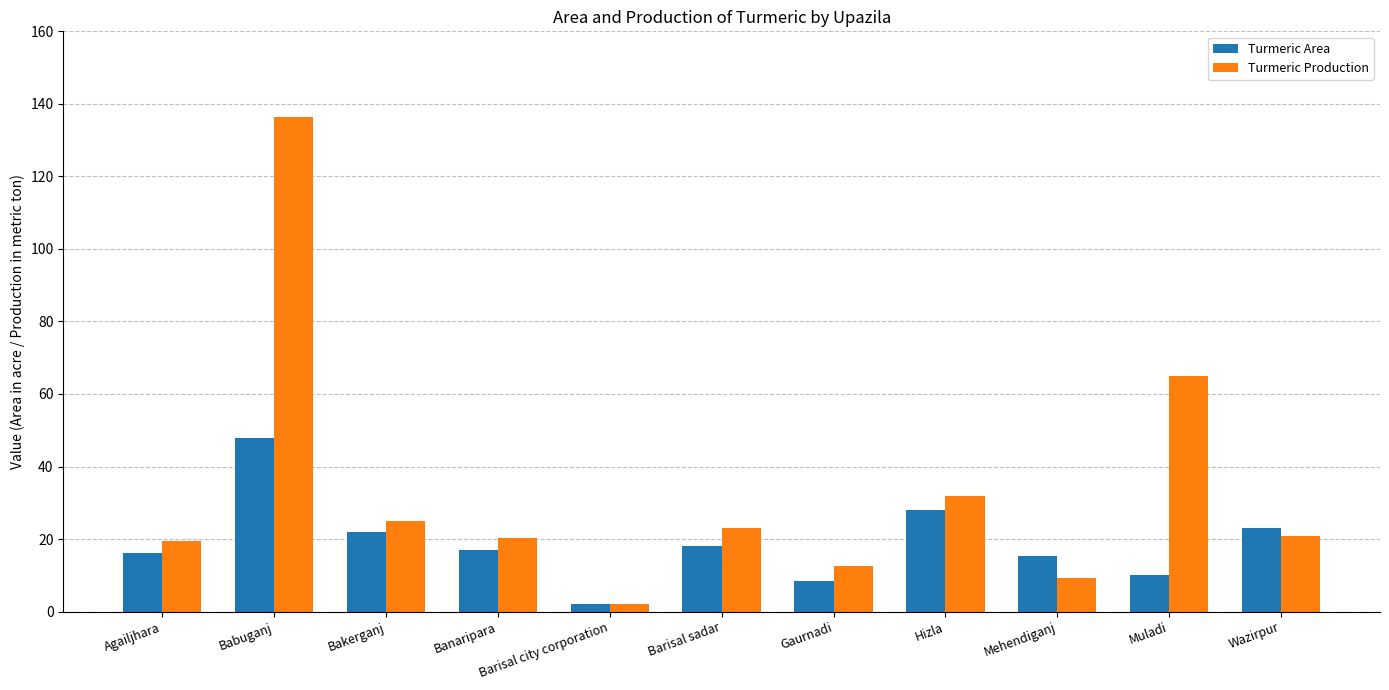

Count the number of categories in the chart.

11